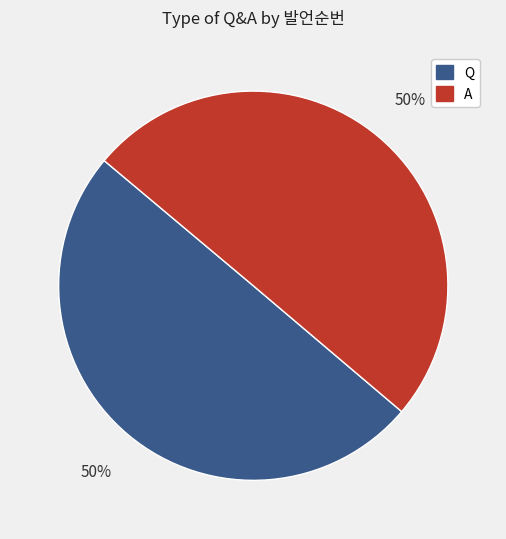

Combined, do A and Q account for over 50%?

Yes